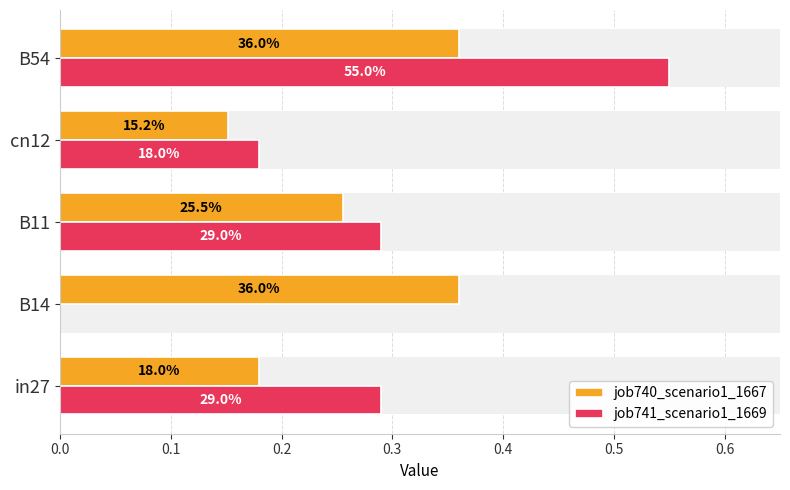

Reading left to right, list all the values displayed in this chart.

job740_scenario1_1667: 0.2	0.4	0.3	0.2	0.4
job741_scenario1_1669: 0.3	0.0	0.3	0.2	0.6